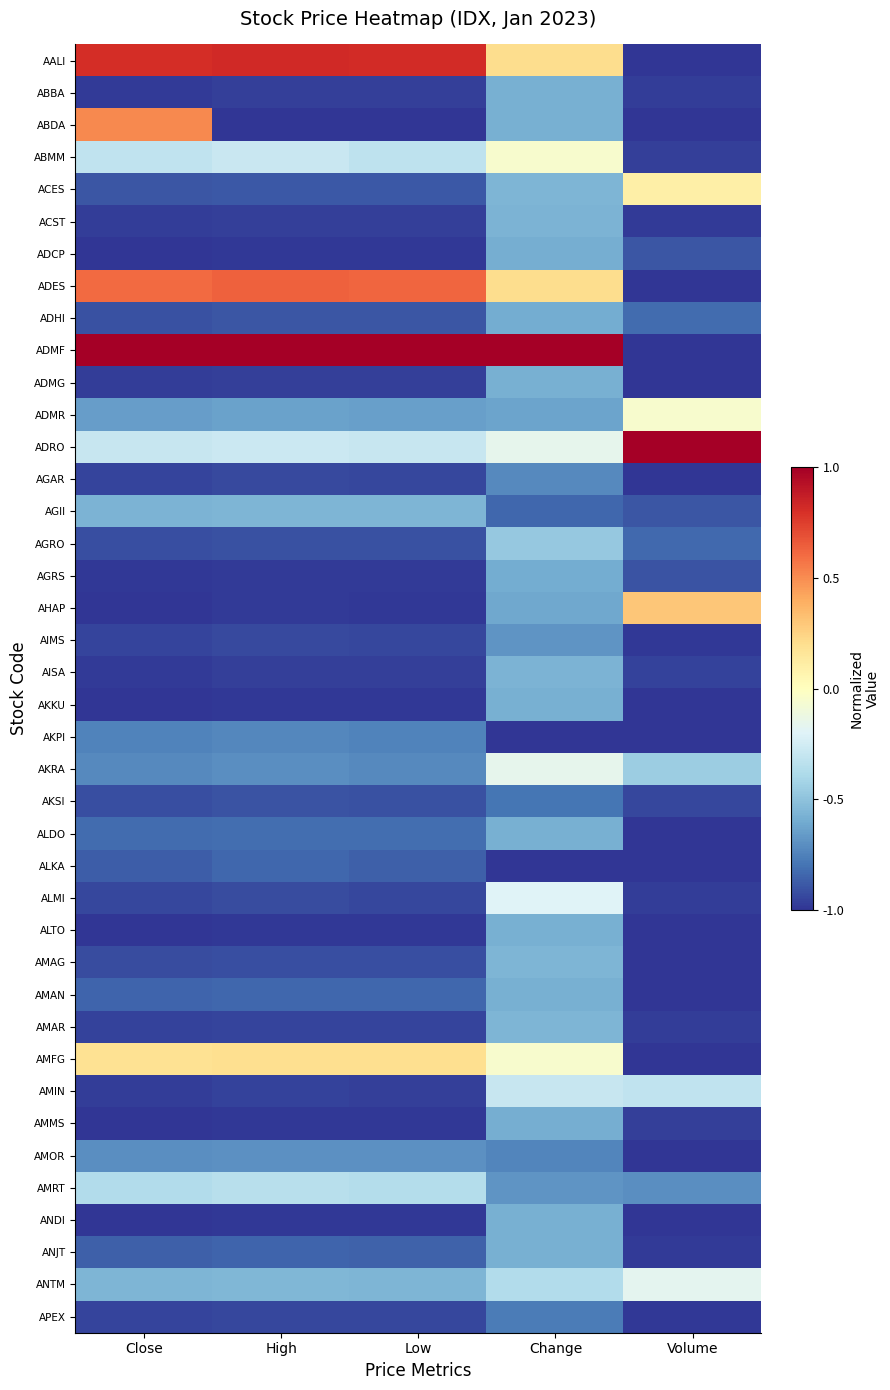

Reading left to right, what are all the values shown in this chart?

AALI: Close=0.8	High=0.8	Low=0.8	Change=0.2	Volume=-1.0
ABBA: Close=-1.0	High=-1.0	Low=-1.0	Change=-0.6	Volume=-1.0
ABDA: Close=0.5	High=-1.0	Low=-1.0	Change=-0.6	Volume=-1.0
ABMM: Close=-0.3	High=-0.3	Low=-0.3	Change=-0.1	Volume=-1.0
ACES: Close=-0.9	High=-0.9	Low=-0.9	Change=-0.6	Volume=0.1
ACST: Close=-1.0	High=-1.0	Low=-1.0	Change=-0.6	Volume=-1.0
ADCP: Close=-1.0	High=-1.0	Low=-1.0	Change=-0.6	Volume=-0.9
ADES: Close=0.6	High=0.6	Low=0.6	Change=0.2	Volume=-1.0
ADHI: Close=-0.9	High=-0.9	Low=-0.9	Change=-0.6	Volume=-0.8
ADMF: Close=1.0	High=1.0	Low=1.0	Change=1.0	Volume=-1.0
ADMG: Close=-1.0	High=-1.0	Low=-1.0	Change=-0.6	Volume=-1.0
ADMR: Close=-0.7	High=-0.6	Low=-0.6	Change=-0.6	Volume=-0.0
ADRO: Close=-0.3	High=-0.3	Low=-0.3	Change=-0.2	Volume=1.0
AGAR: Close=-0.9	High=-0.9	Low=-0.9	Change=-0.7	Volume=-1.0
AGII: Close=-0.6	High=-0.6	Low=-0.6	Change=-0.8	Volume=-0.9
AGRO: Close=-0.9	High=-0.9	Low=-0.9	Change=-0.5	Volume=-0.8
AGRS: Close=-1.0	High=-1.0	Low=-1.0	Change=-0.6	Volume=-0.9
AHAP: Close=-1.0	High=-1.0	Low=-1.0	Change=-0.6	Volume=0.3
AIMS: Close=-0.9	High=-0.9	Low=-0.9	Change=-0.7	Volume=-1.0
AISA: Close=-1.0	High=-1.0	Low=-1.0	Change=-0.6	Volume=-1.0
AKKU: Close=-1.0	High=-1.0	Low=-1.0	Change=-0.6	Volume=-1.0
AKPI: Close=-0.7	High=-0.7	Low=-0.7	Change=-1.0	Volume=-1.0
AKRA: Close=-0.7	High=-0.7	Low=-0.7	Change=-0.2	Volume=-0.5
AKSI: Close=-0.9	High=-0.9	Low=-0.9	Change=-0.8	Volume=-0.9
ALDO: Close=-0.8	High=-0.8	Low=-0.8	Change=-0.6	Volume=-1.0
ALKA: Close=-0.9	High=-0.8	Low=-0.9	Change=-1.0	Volume=-1.0
ALMI: Close=-0.9	High=-0.9	Low=-0.9	Change=-0.2	Volume=-1.0
ALTO: Close=-1.0	High=-1.0	Low=-1.0	Change=-0.6	Volume=-1.0
AMAG: Close=-0.9	High=-0.9	Low=-0.9	Change=-0.6	Volume=-1.0
AMAN: Close=-0.8	High=-0.8	Low=-0.8	Change=-0.6	Volume=-1.0
AMAR: Close=-1.0	High=-0.9	Low=-0.9	Change=-0.6	Volume=-1.0
AMFG: Close=0.2	High=0.2	Low=0.2	Change=-0.1	Volume=-1.0
AMIN: Close=-1.0	High=-1.0	Low=-1.0	Change=-0.3	Volume=-0.3
AMMS: Close=-1.0	High=-1.0	Low=-1.0	Change=-0.6	Volume=-1.0
AMOR: Close=-0.7	High=-0.7	Low=-0.7	Change=-0.7	Volume=-1.0
AMRT: Close=-0.4	High=-0.3	Low=-0.4	Change=-0.7	Volume=-0.7
ANDI: Close=-1.0	High=-1.0	Low=-1.0	Change=-0.6	Volume=-1.0
ANJT: Close=-0.9	High=-0.9	Low=-0.9	Change=-0.6	Volume=-1.0
ANTM: Close=-0.6	High=-0.6	Low=-0.6	Change=-0.4	Volume=-0.2
APEX: Close=-1.0	High=-0.9	Low=-0.9	Change=-0.8	Volume=-1.0